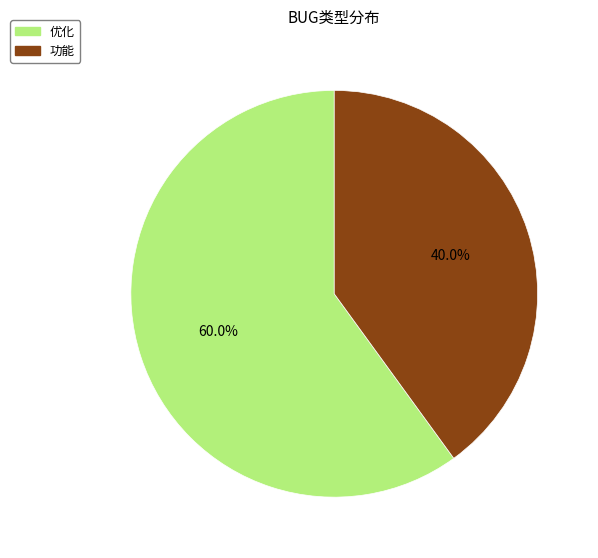

Which slice is the smallest?

功能